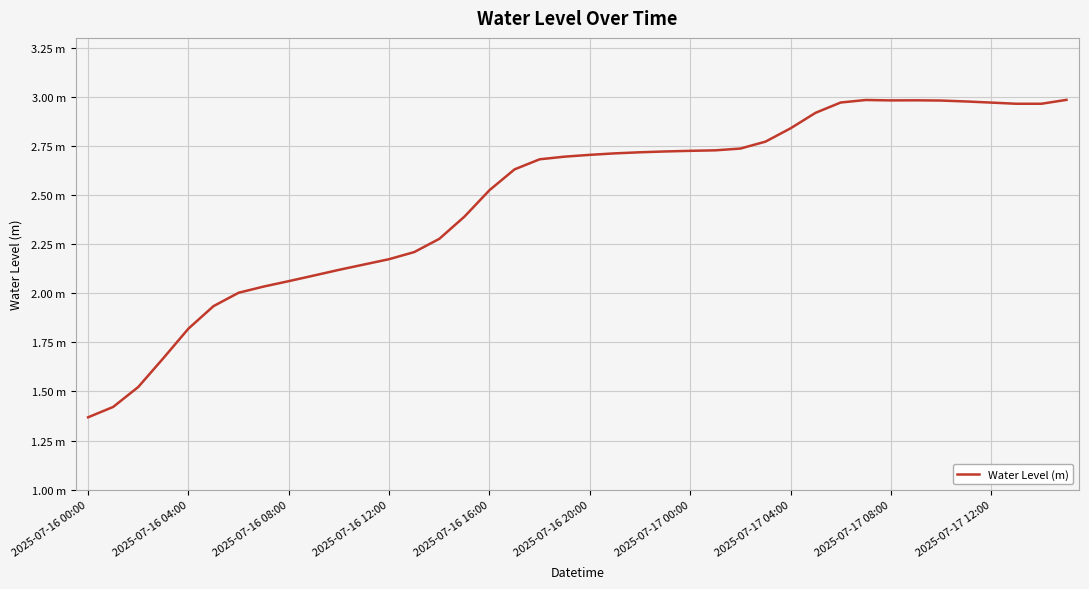

How many points are lower than both their immediate neighbors (excluding endpoints)?

2